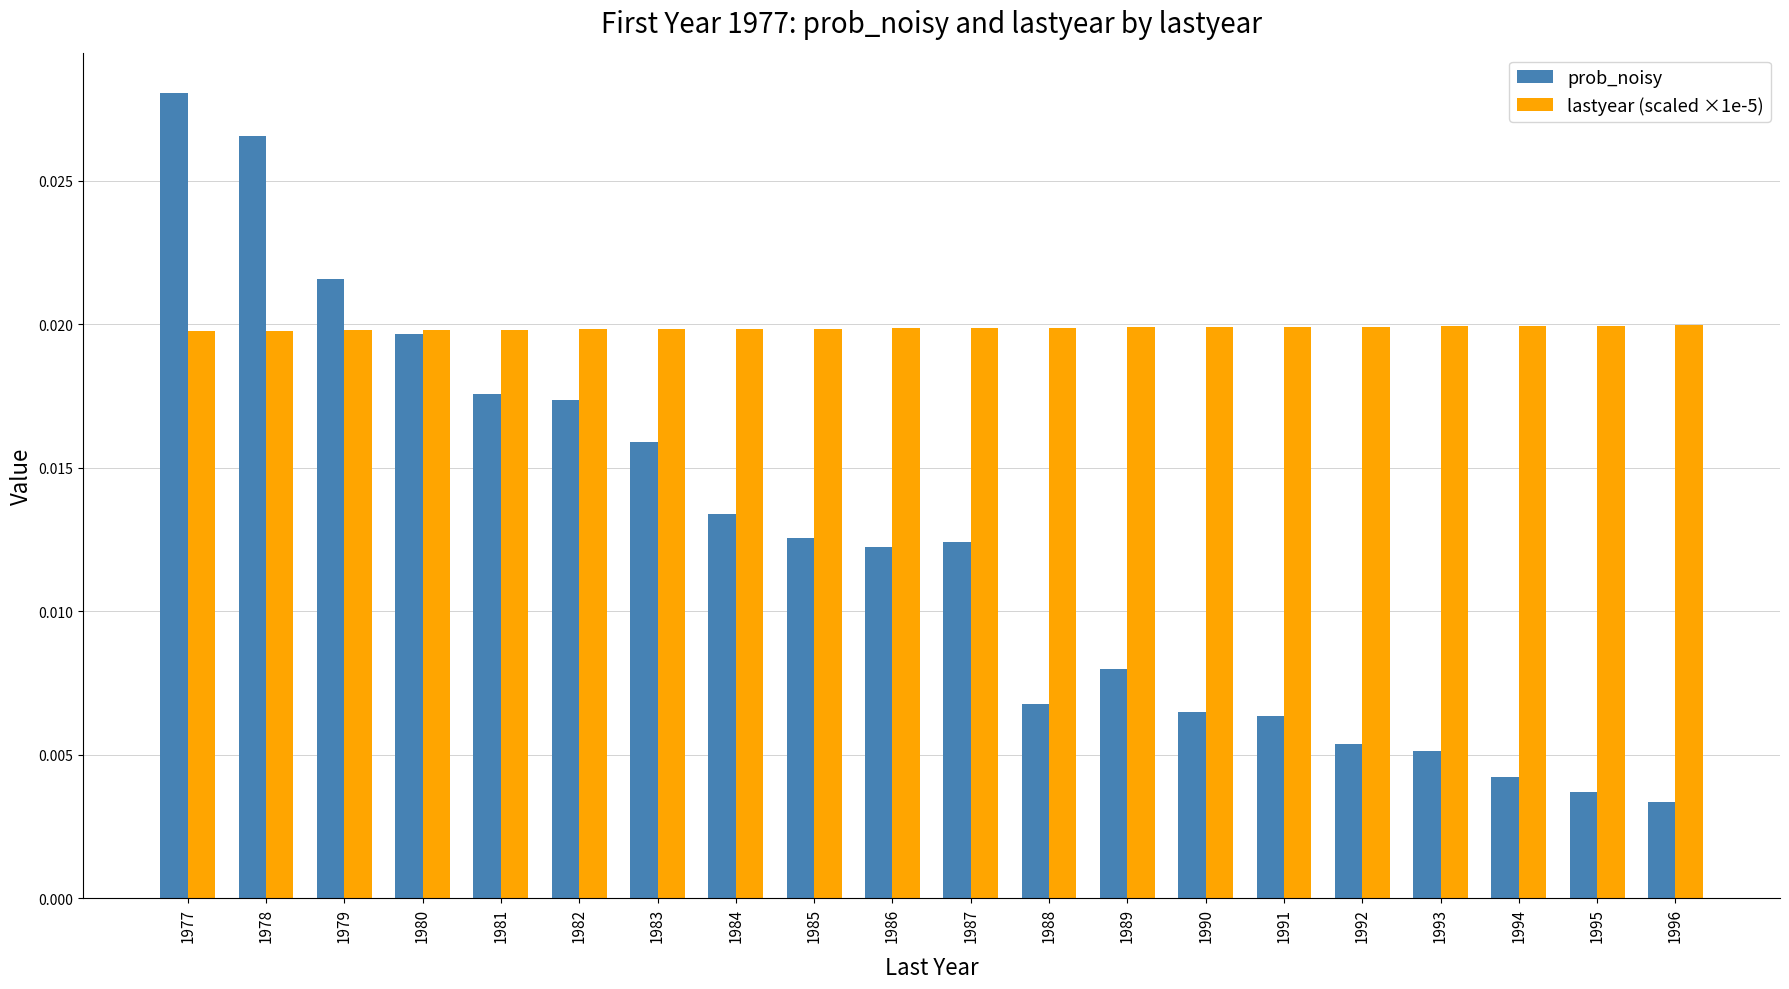

How many bars are there in total?

40